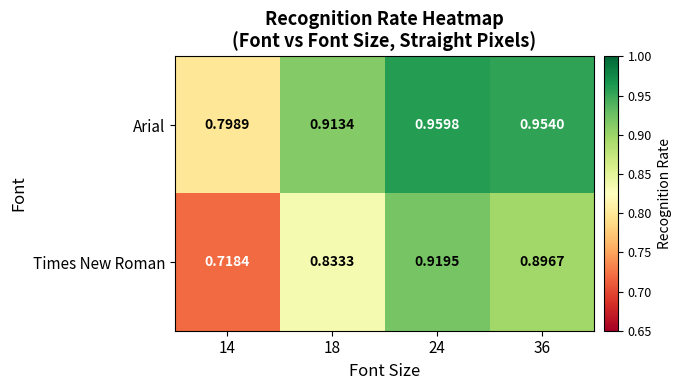

Which series has the largest total across all categories?

Arial